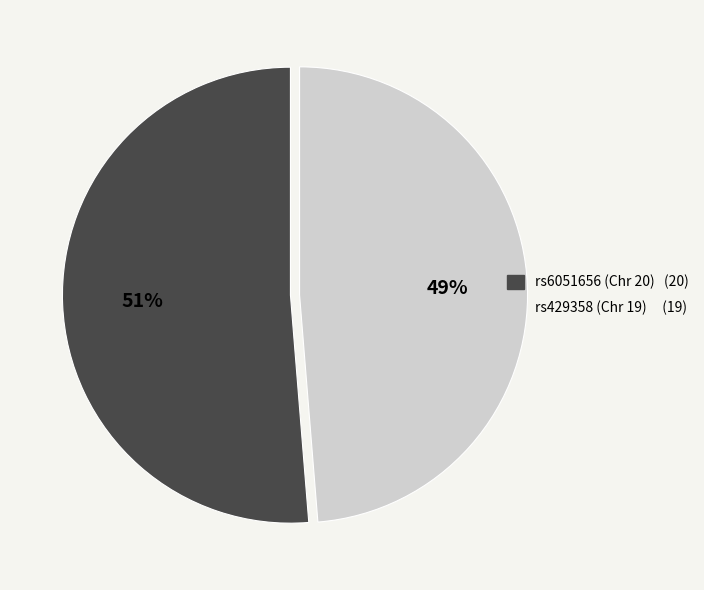

Does rs429358 (Chr 19) account for over 50% of the chart?

No